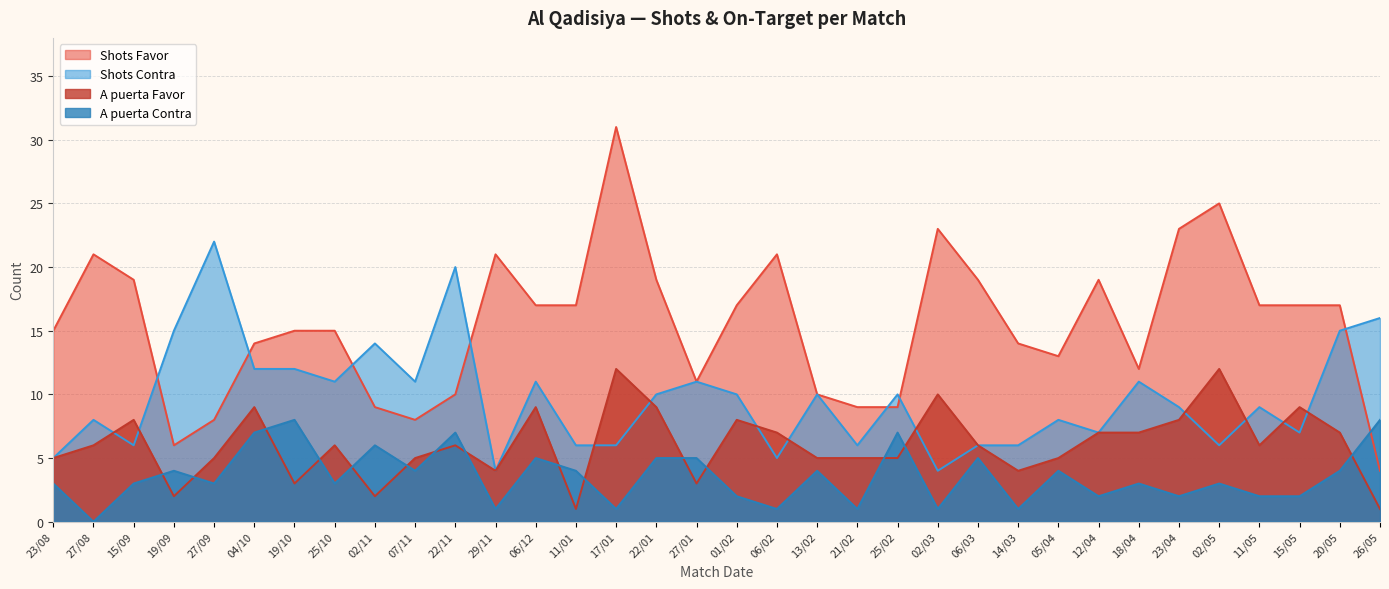

In Shots Contra, how many points are lower than both neighbors (excluding endpoints)?

10